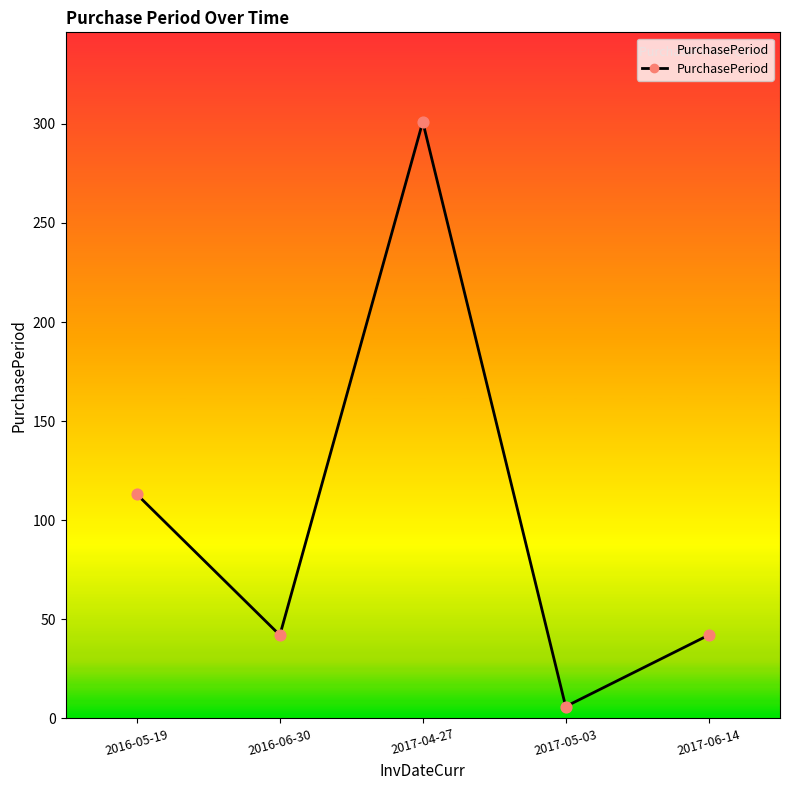

What is the change in value from 2016-05-19 to 2017-04-27?

+188